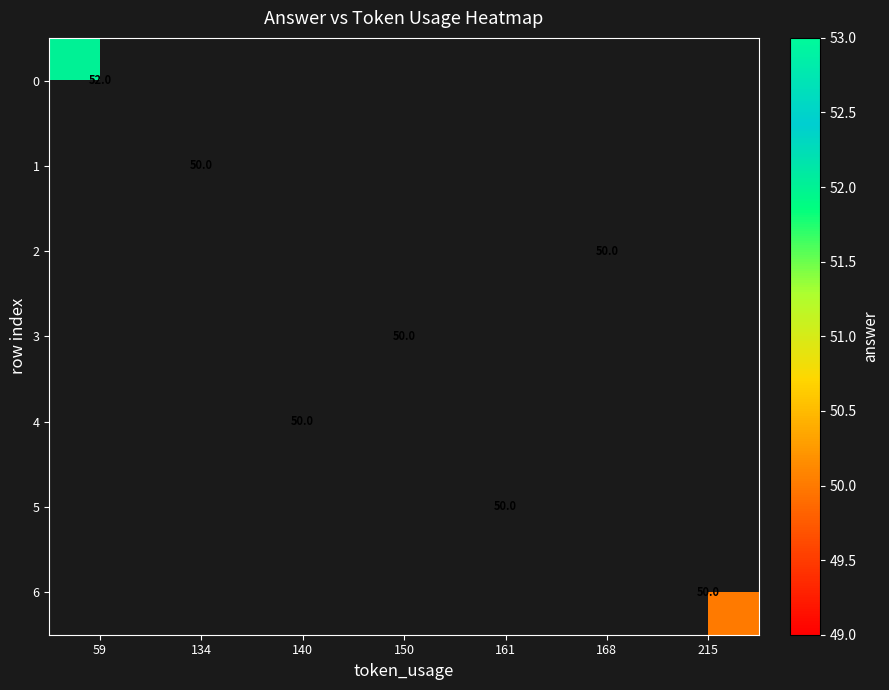

How many categories are shown in the chart?

7